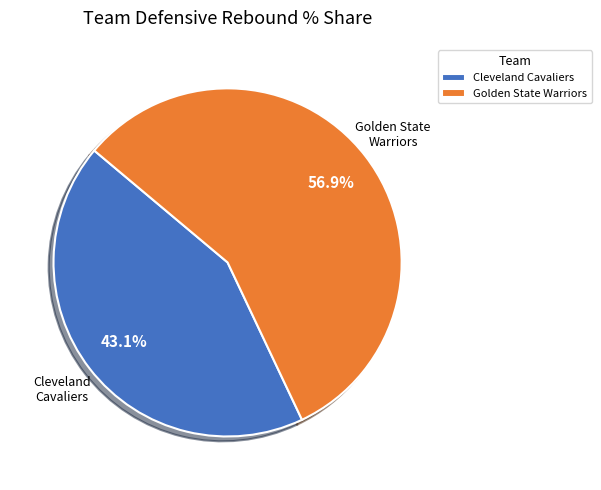

Between Golden State Warriors and Cleveland Cavaliers, which is larger?

Golden State Warriors